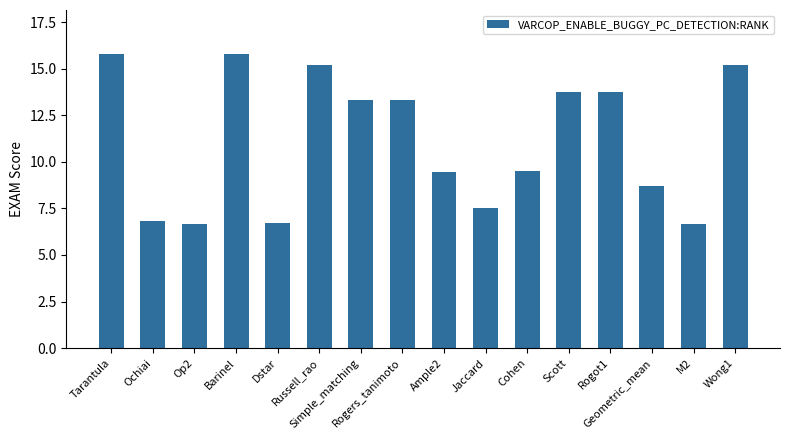

What is the value of the 9th bar from the left?

9.5